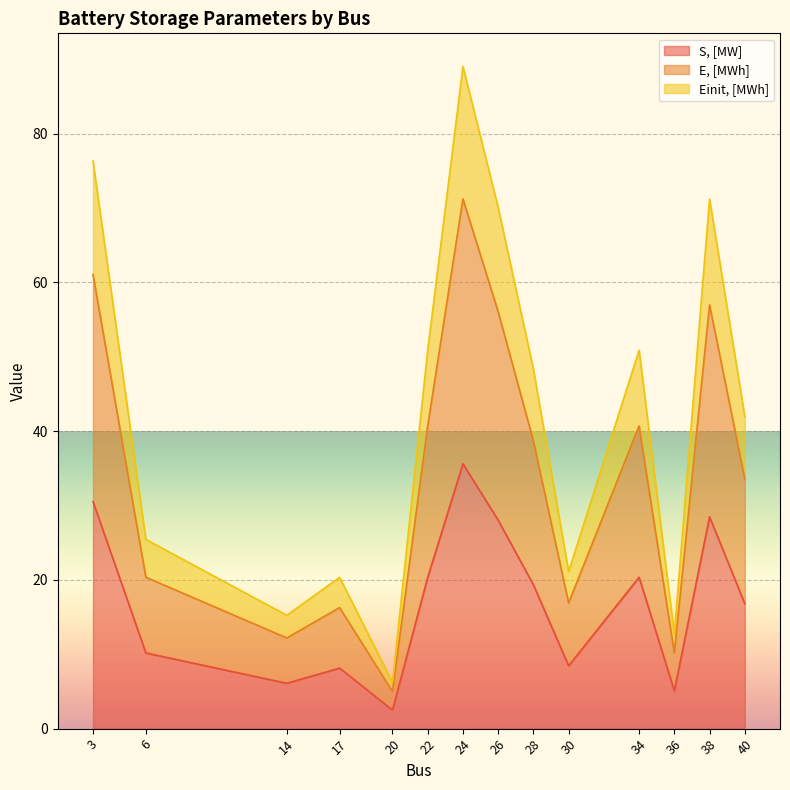

How many values in the Einit, [MWh] series are below 48?

7